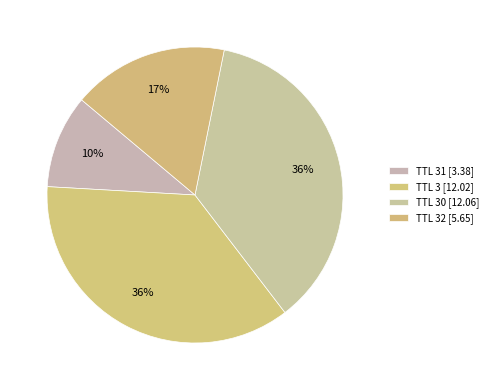

How many segments does this pie chart have?

4